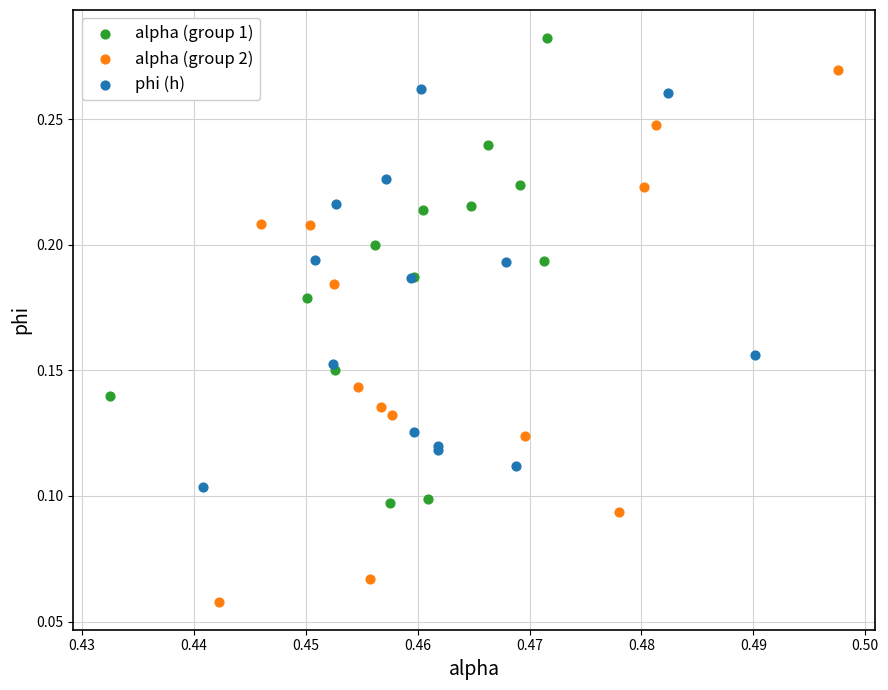

Which series contains the lowest Y value?

alpha (group 2)